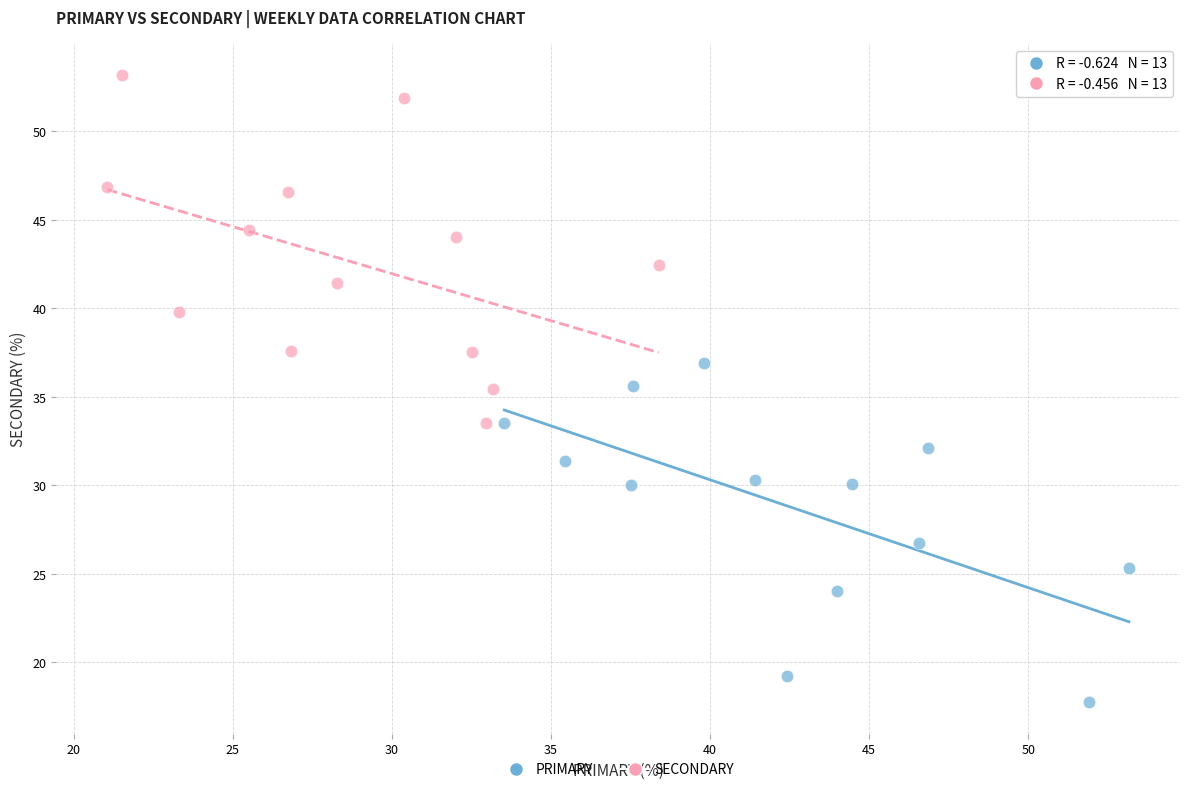

Which series reaches the minimum Y coordinate?

PRIMARY